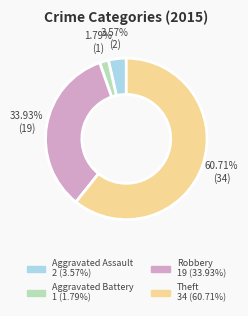

Rank the categories by value from lowest to highest.

Aggravated Battery, Aggravated Assault, Robbery, Theft